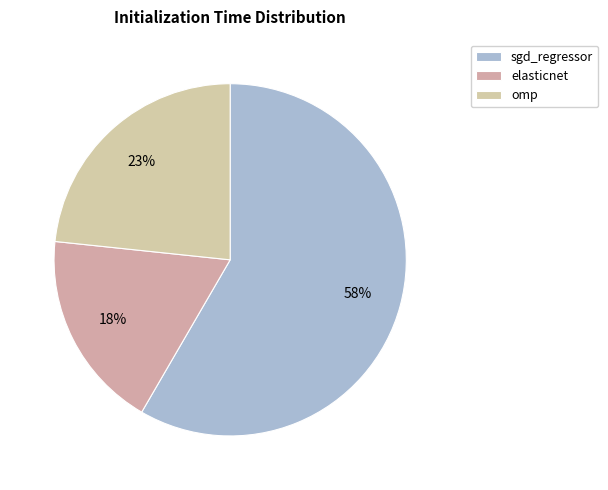

Combined, do sgd_regressor and elasticnet account for over 50%?

Yes